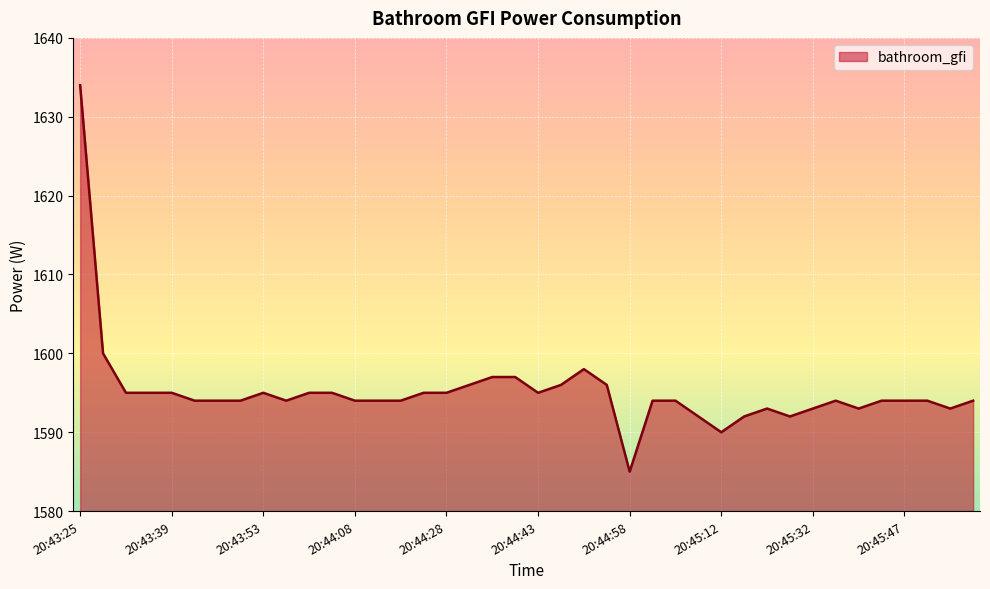

How many distinct data groups are displayed?

1